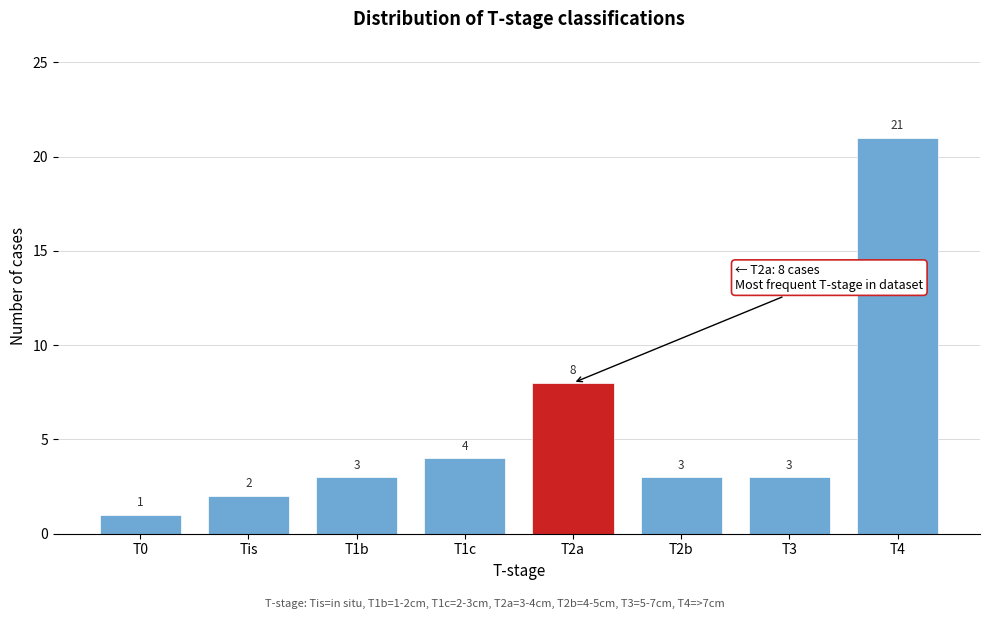

Reading left to right, transcribe all the data shown in this chart.

T0=1	Tis=2	T1b=3	T1c=4	T2a=8	T2b=3	T3=3	T4=21